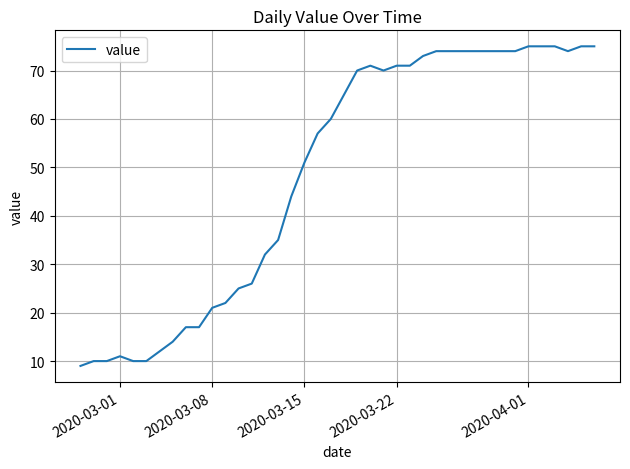

What is the greatest value displayed?

75